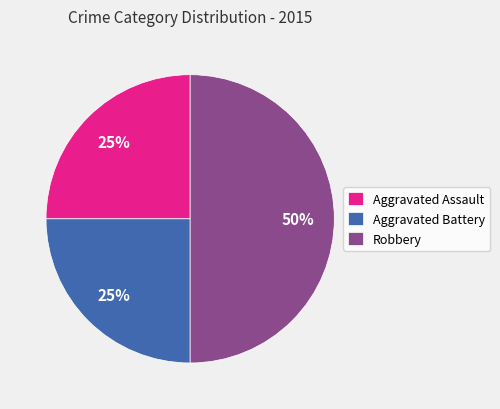

To the nearest percent, what is the combined percentage of Robbery and Aggravated Battery?

75%